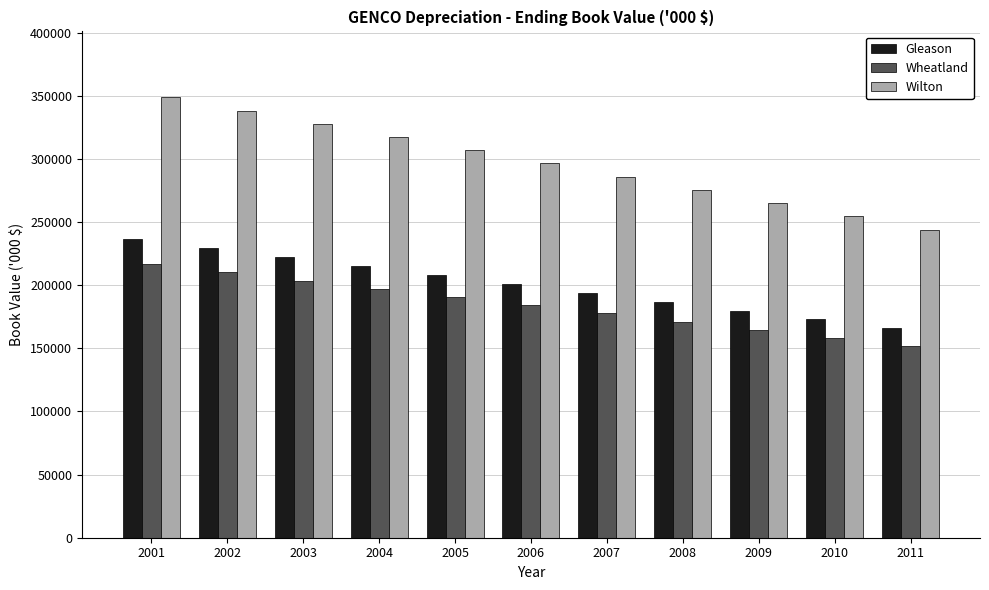

Which category has the highest value across all series?

2001